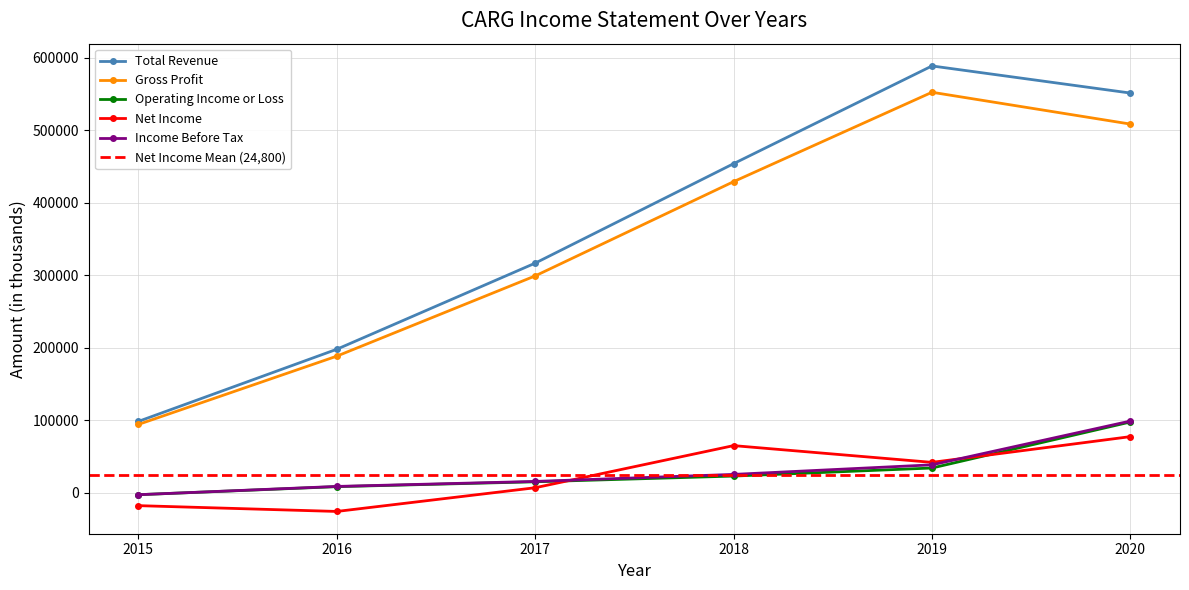

What is the smallest value displayed?

-25600